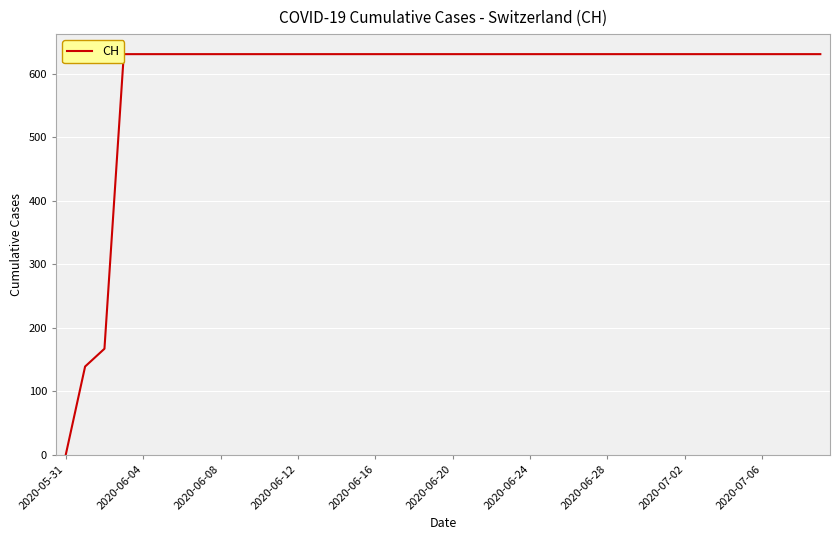

Is it true that the value at 33 is 631?

True